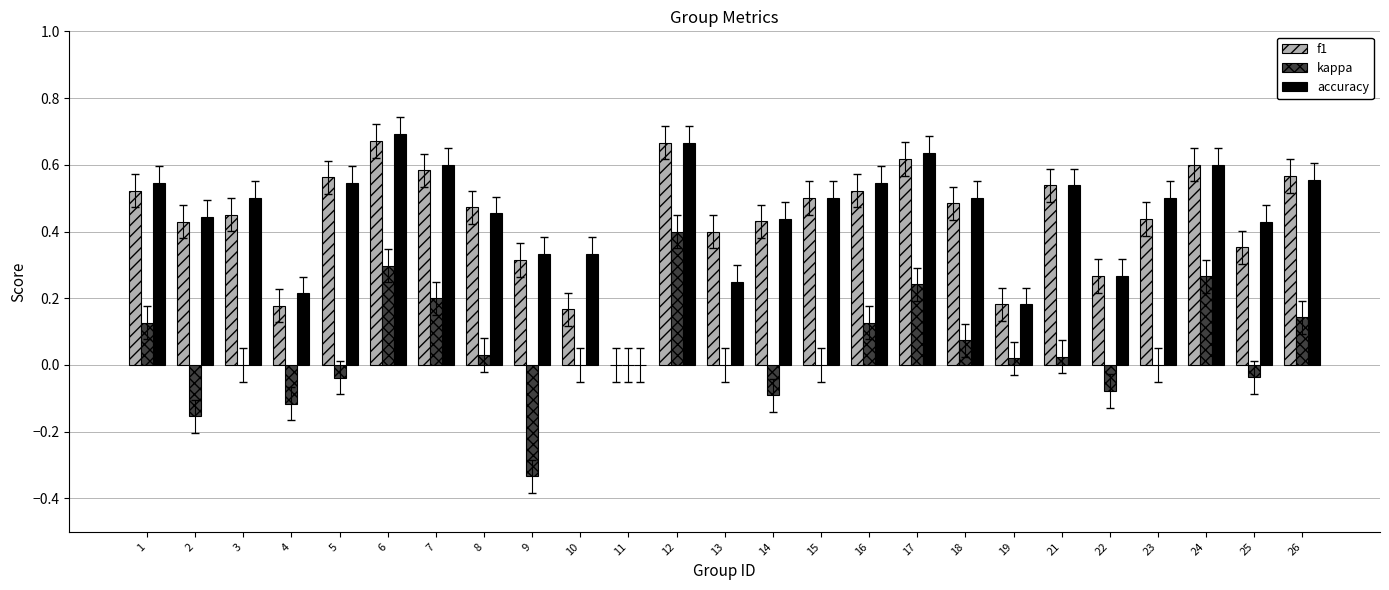

Which series changed the most between 12 and 18?

kappa